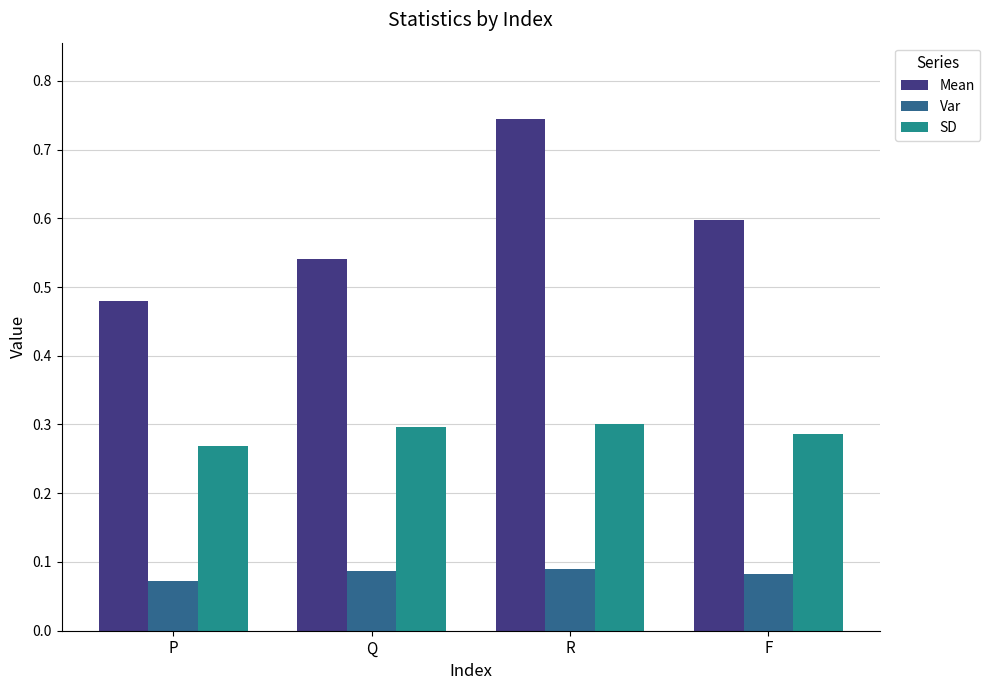

What is the label of the 3rd bar from the right?

Q